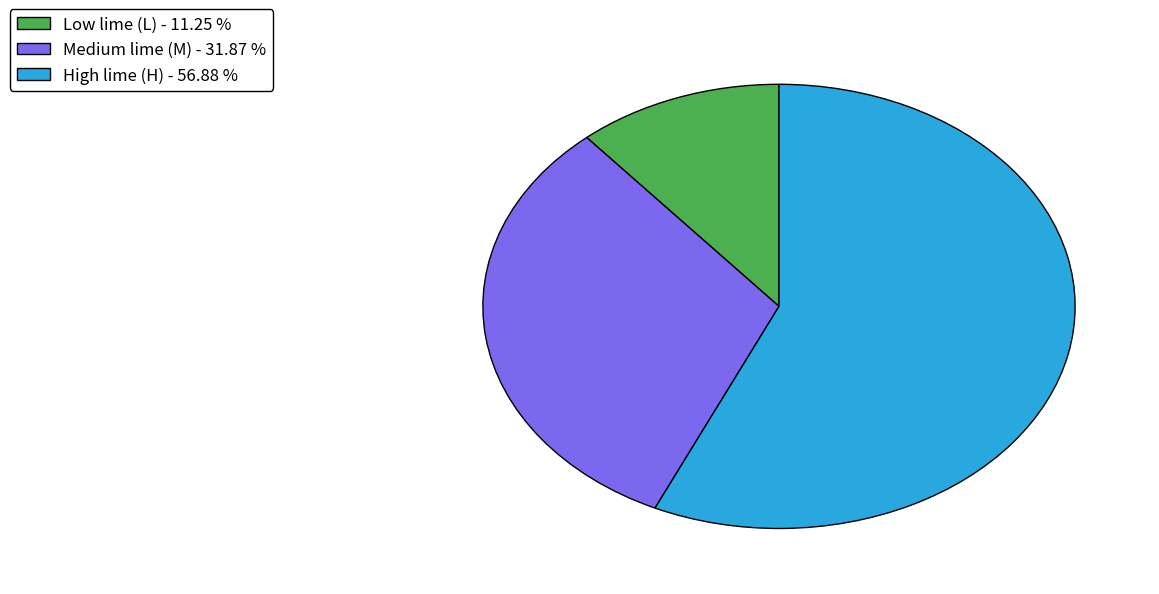

Do Medium lime (M) and Low lime (L) together represent more than half of the pie?

No